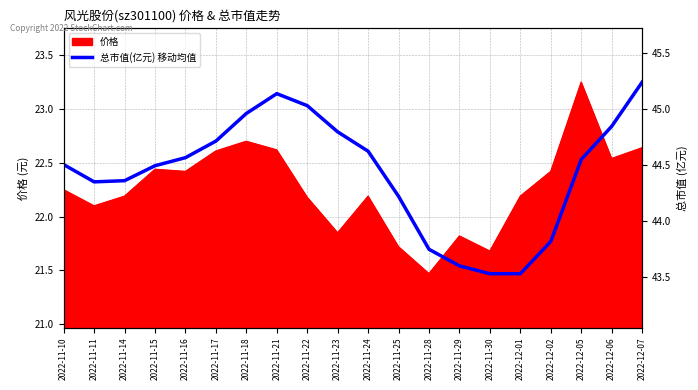

How many data points are less than 22?

5